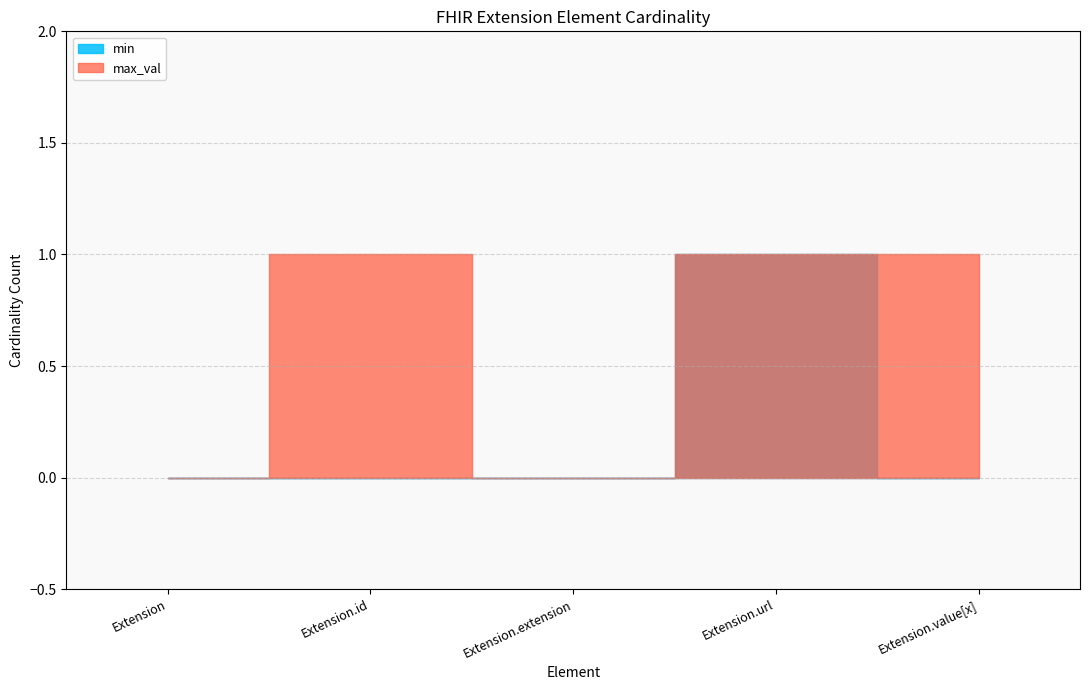

At Extension.url, list the series in order from largest to smallest.

min, max_val